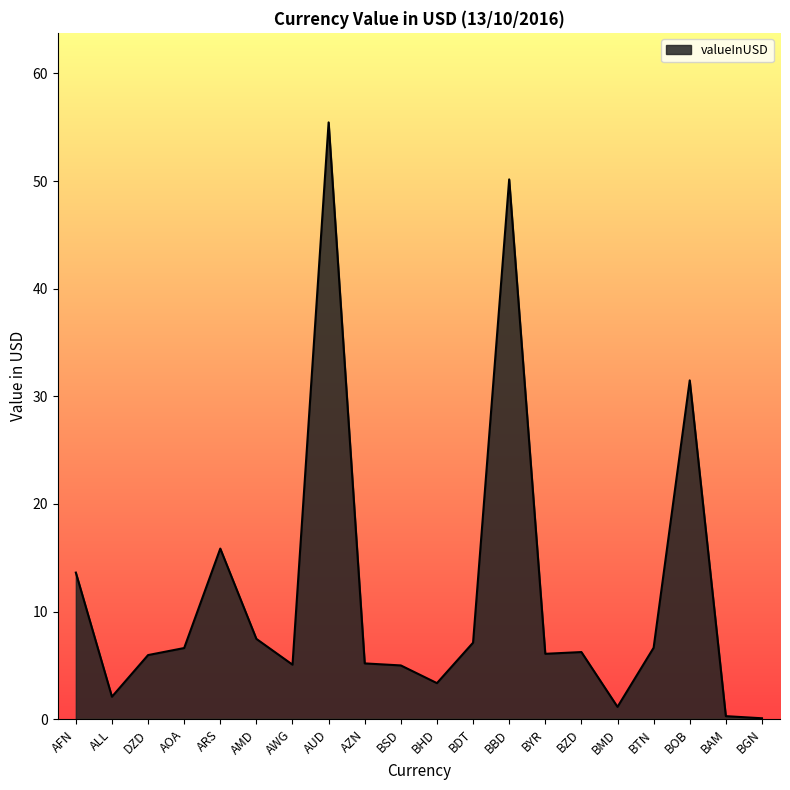

What is the sum of the values at BMD and BDT?

8.3